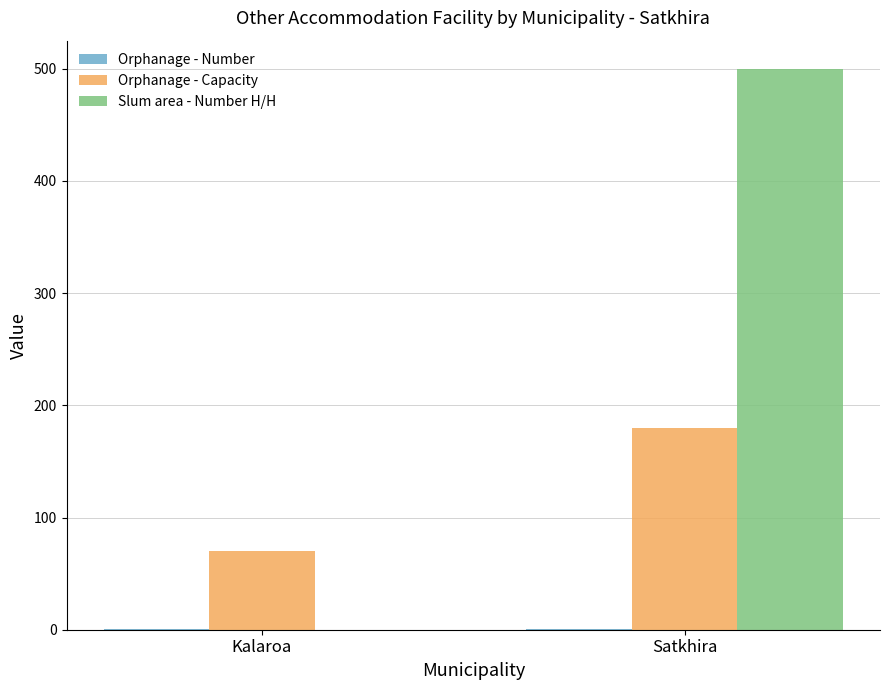

What is the greatest value displayed?

500